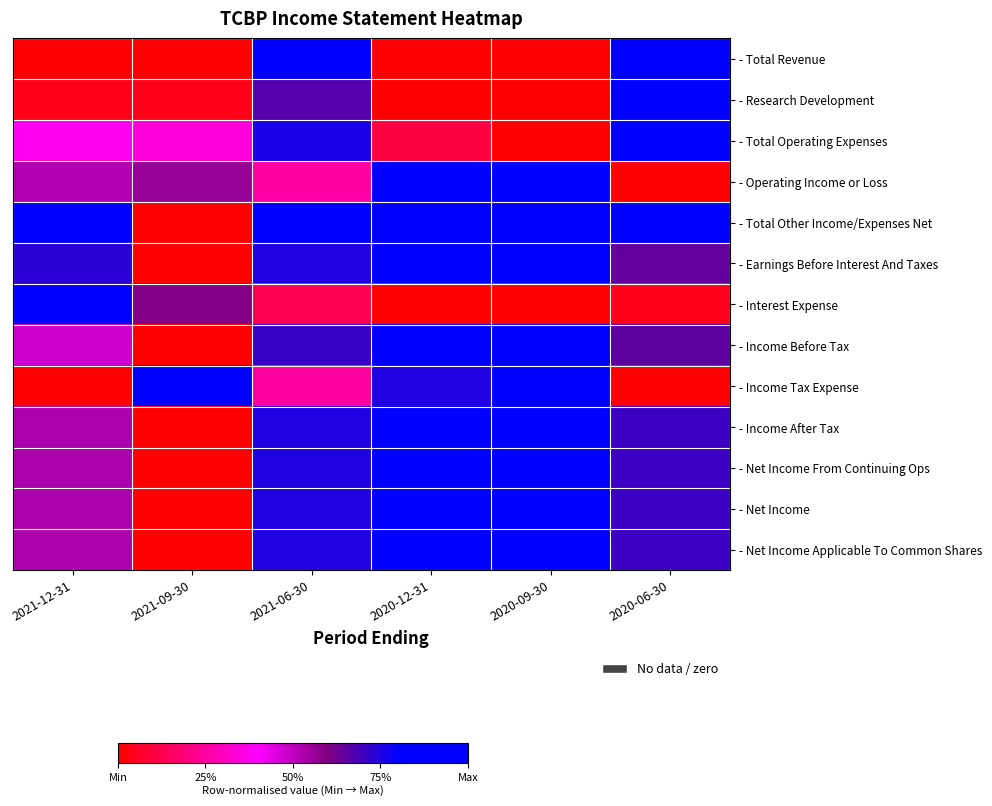

Which category has the lowest value across all series?

2021-12-31